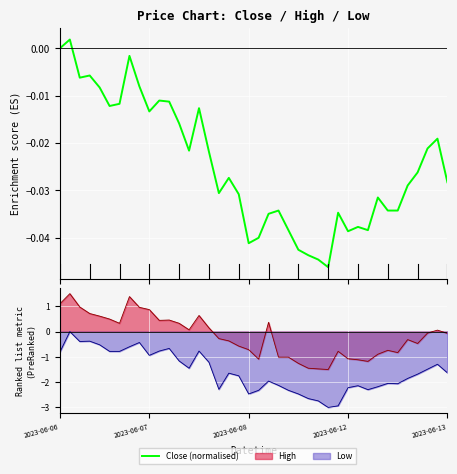

True or false: the data shows -0.0 at 10.

True